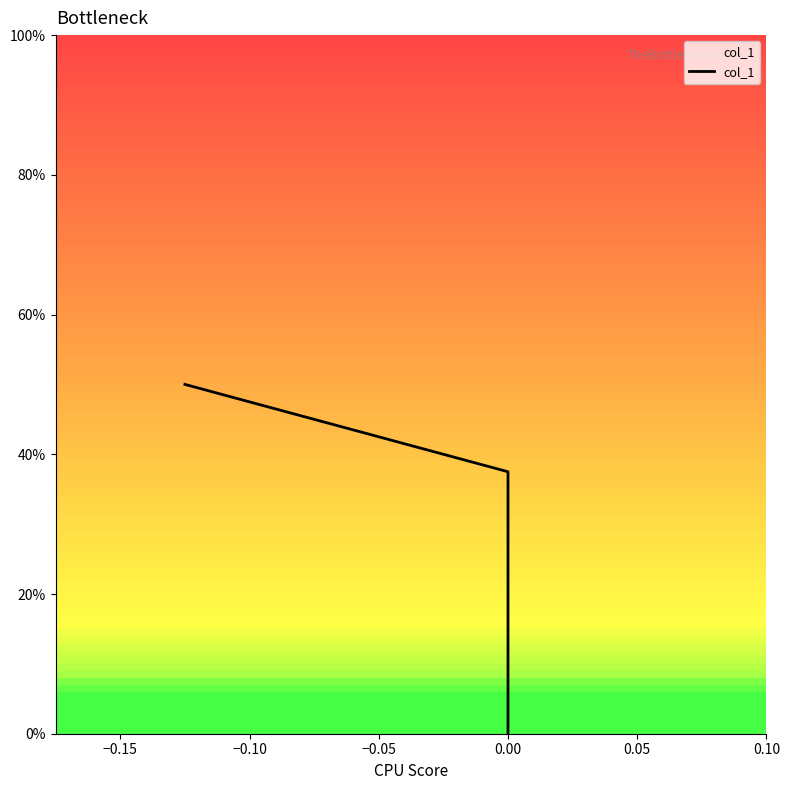

What is the sum of all values?

0.9